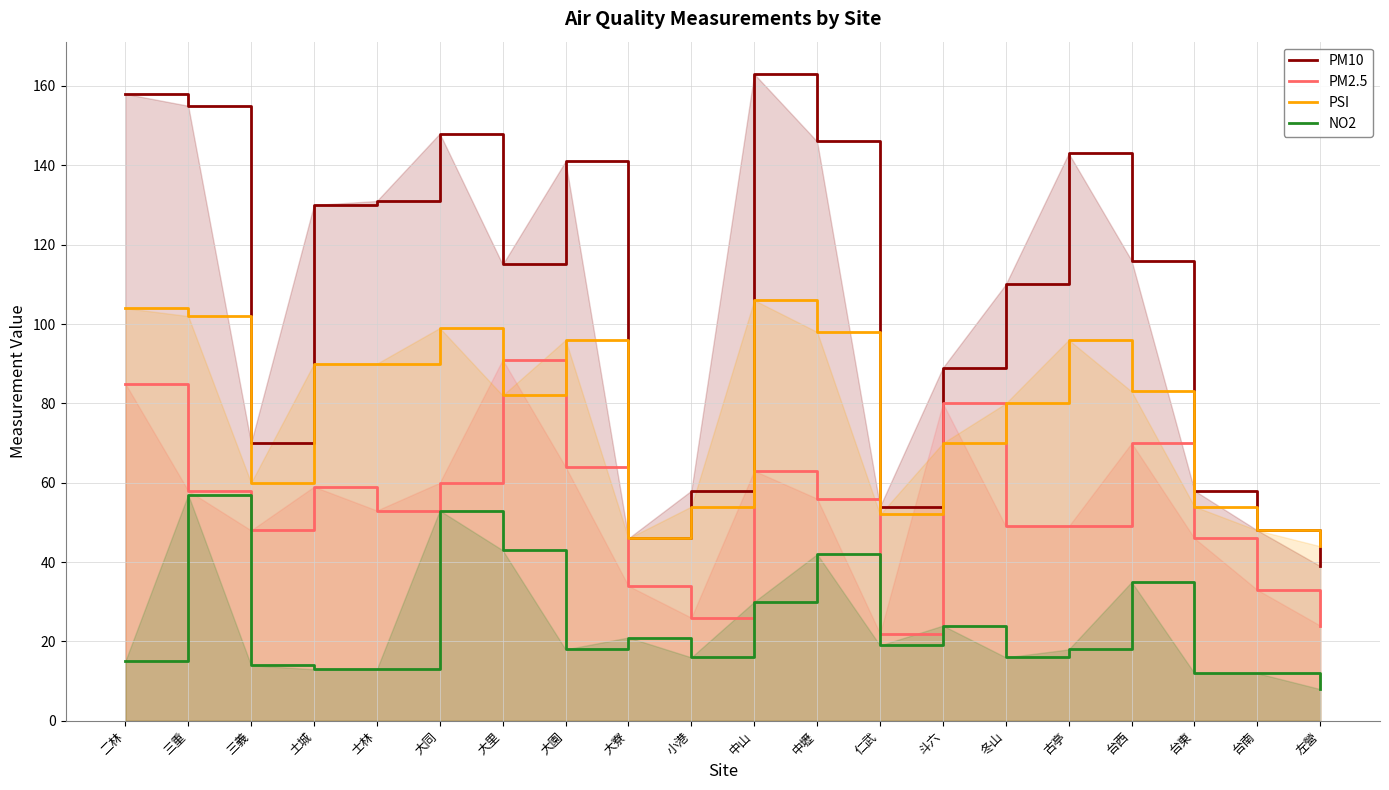

What is the label of the 9th point from the right?

中壢